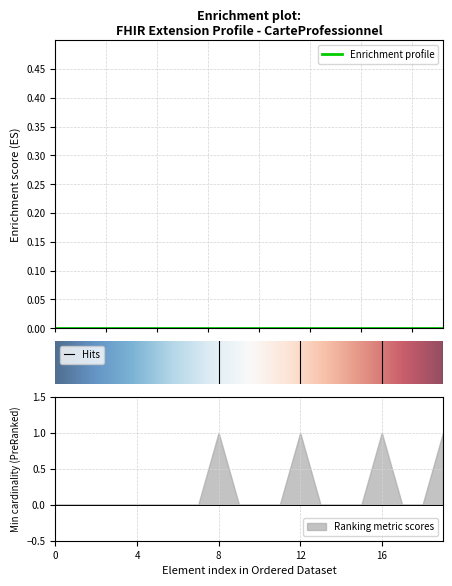

How many series are shown in this chart?

2